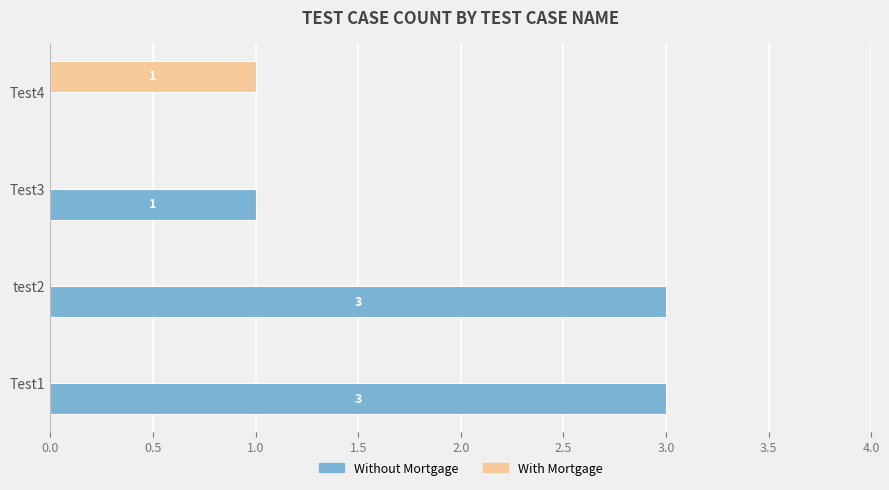

Is the value of With Mortgage at test2 greater than the value of Without Mortgage at Test1?

No